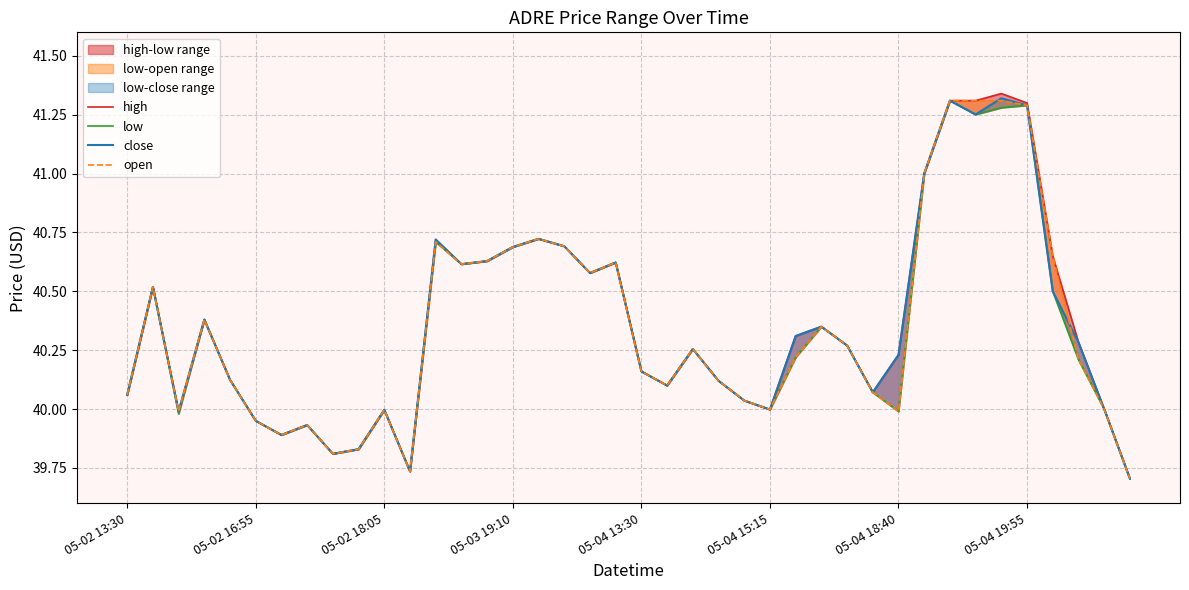

List the series in order of their overall mean, highest first.

high, close, open, low